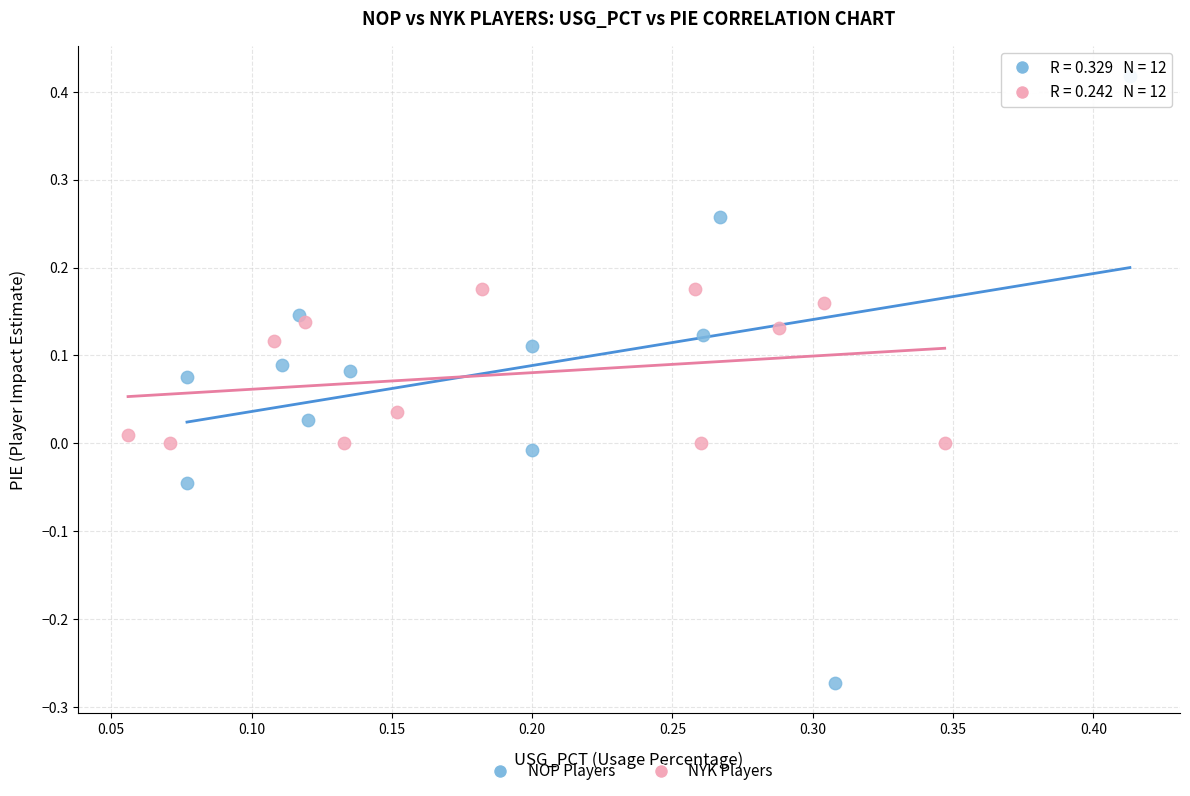

What are all the series names shown in the legend?

NOP Players, NYK Players